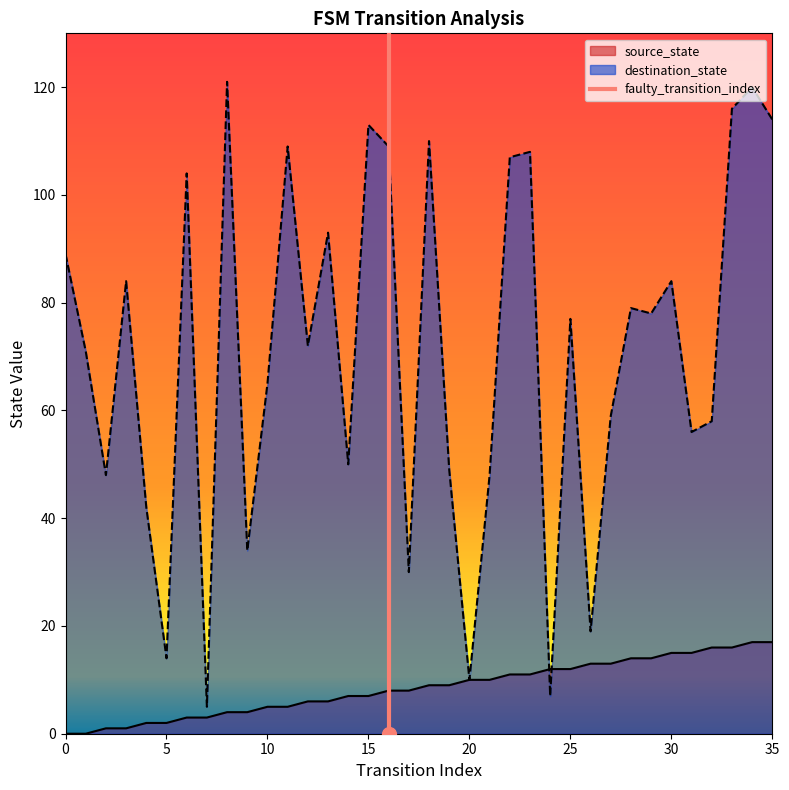

True or false: destination_state has a value of 7 at 5.

False